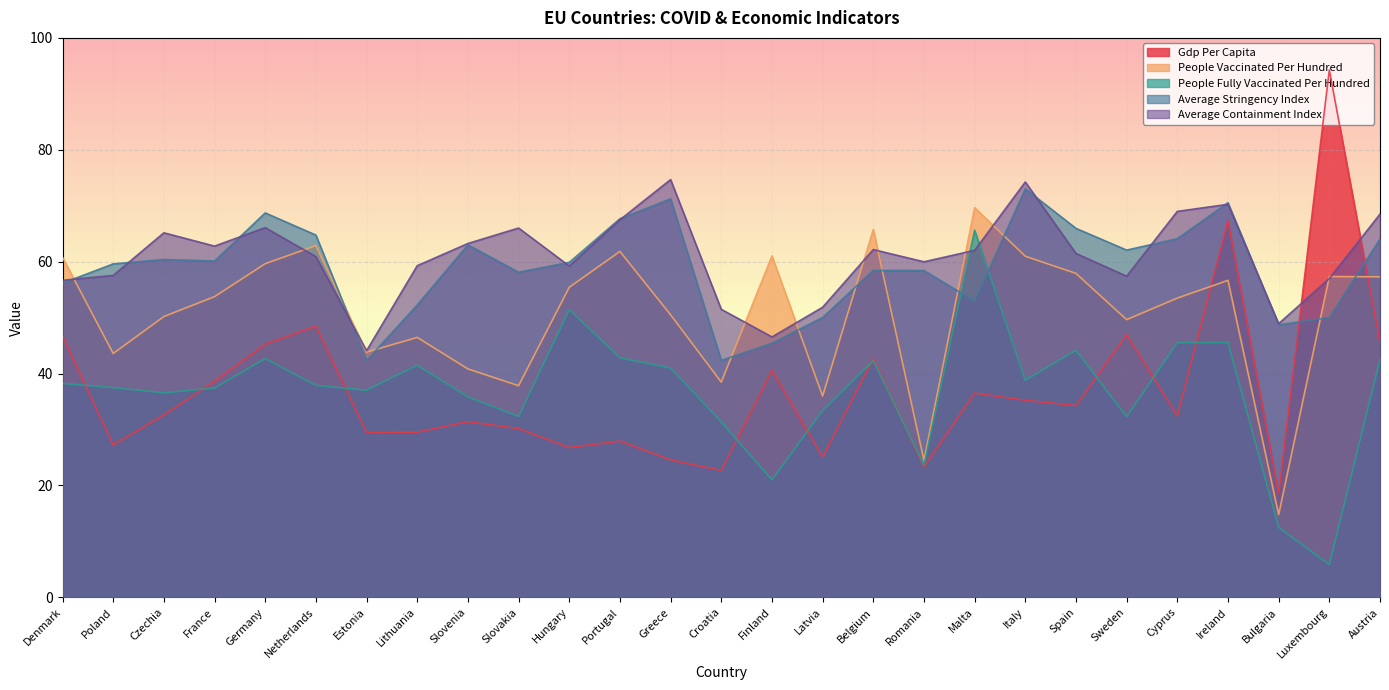

At how many categories does at least one series exceed 93?

1